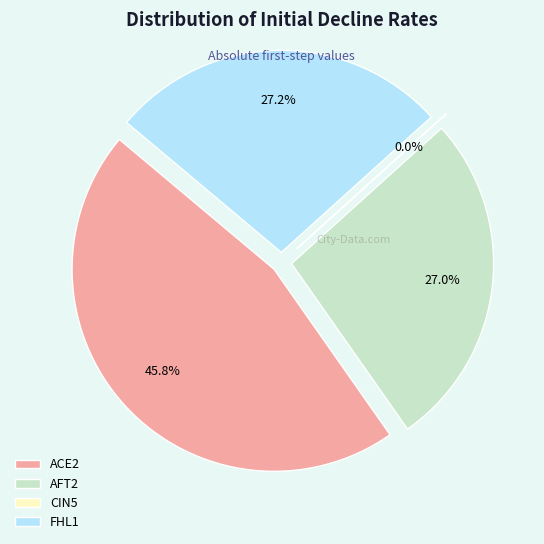

What is the smallest slice in the pie chart?

CIN5